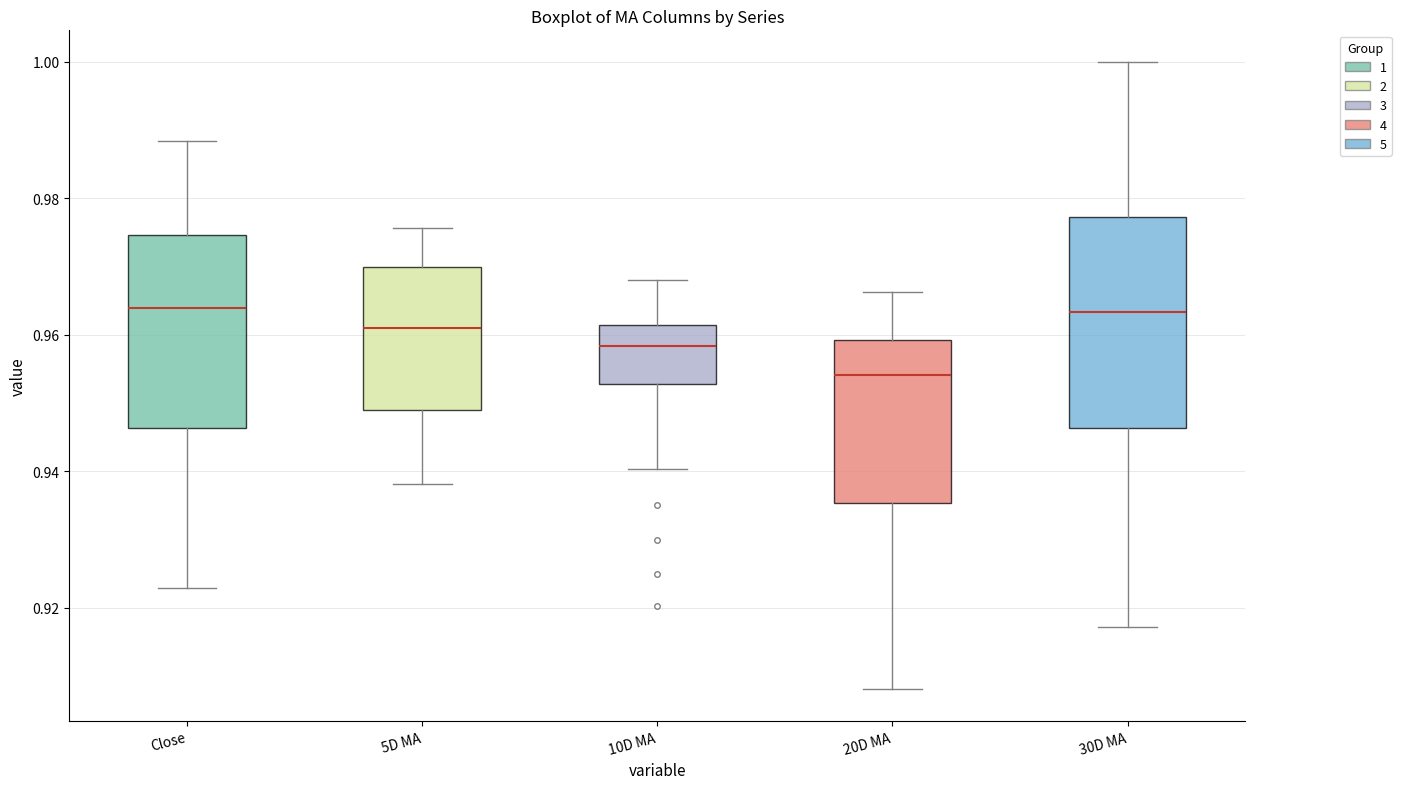

Where does the median line of the box for 10D MA sit on the y-axis? The values are not printed on the chart, so give them approximately, as read against the axis.

0.958